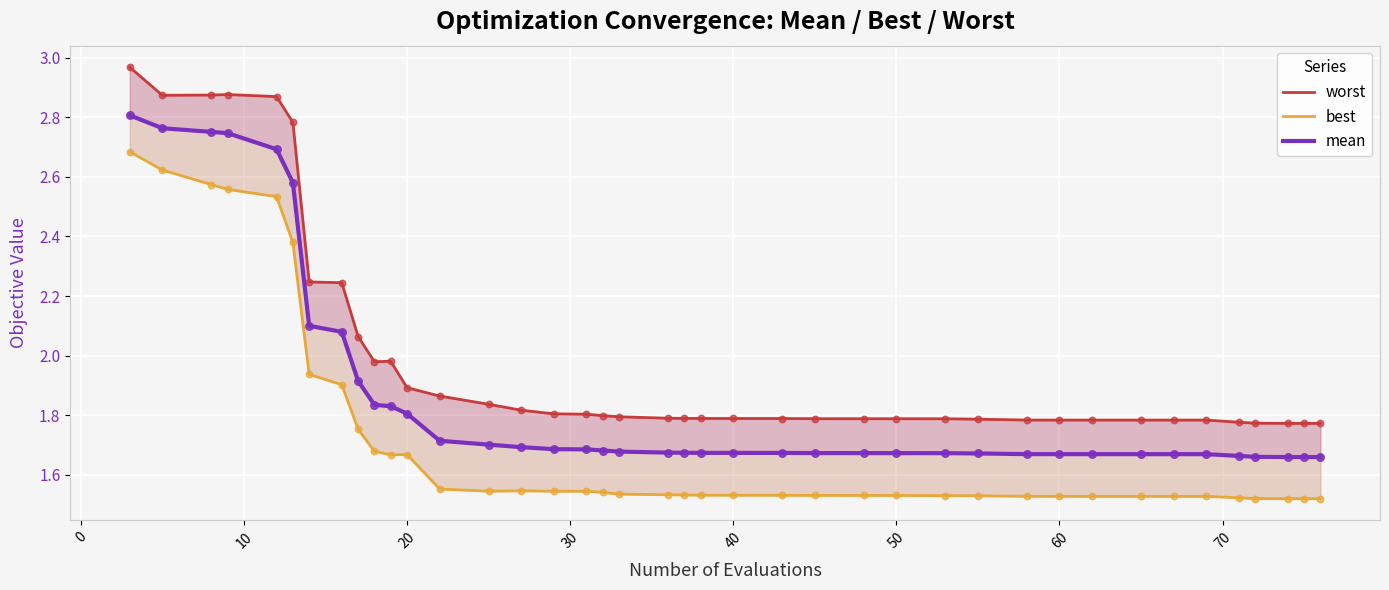

Which series has the largest Y range (max minus min)?

worst